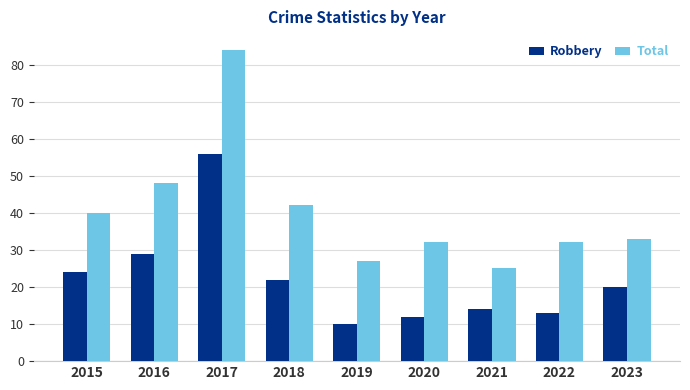

What is the total value across all series at 2022?

45